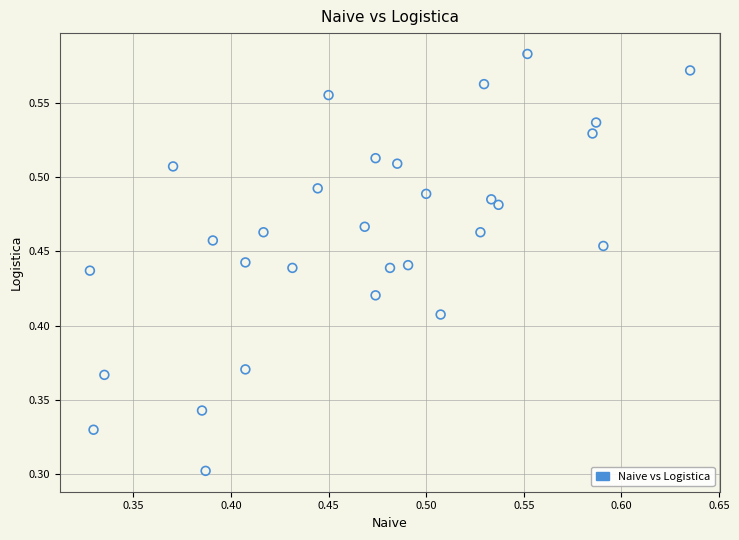

How many points are shown in the scatter plot?

30